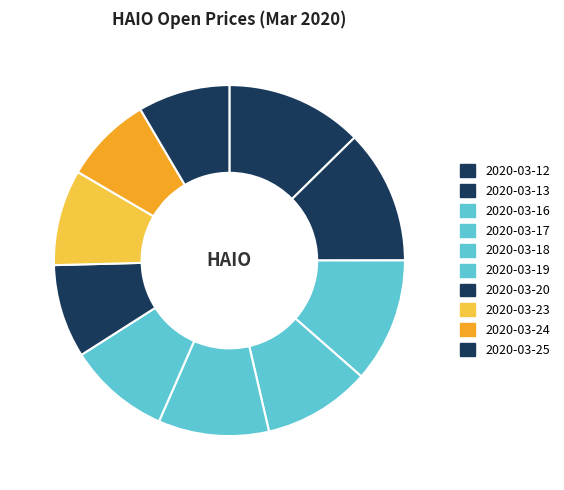

Is it true that 2020-03-12 is 13% of the pie?

True